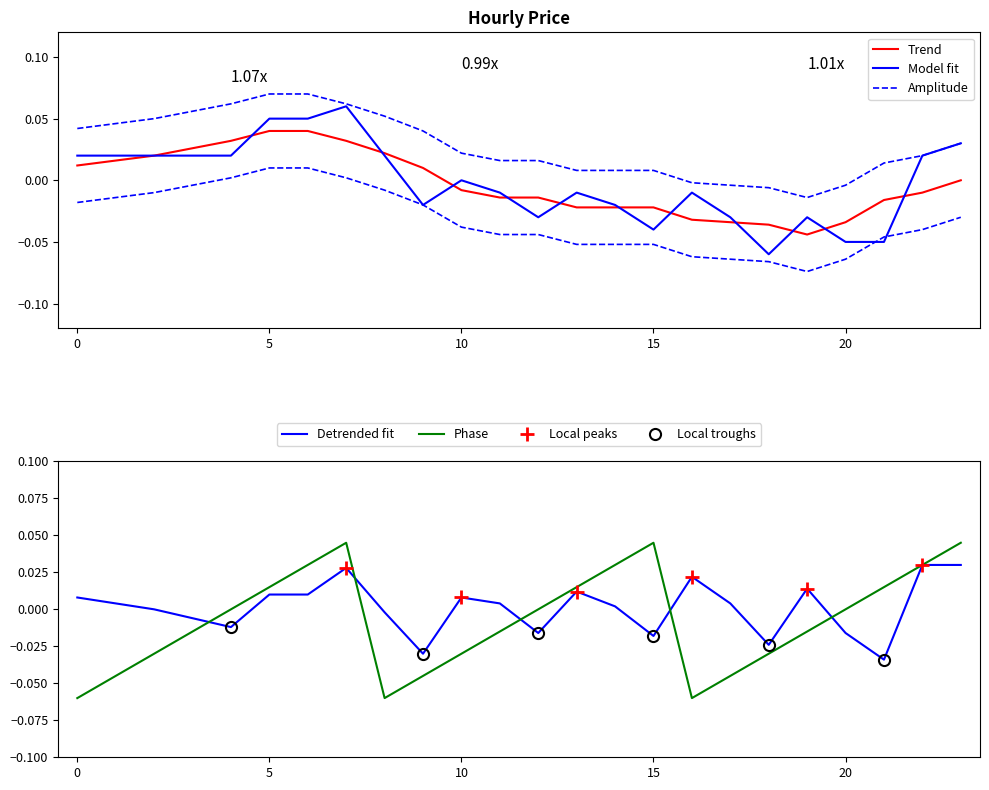

List the labels in order of value, largest first.

7, 5, 6, 23, 0, 1, 2, 3, 4, 8, 22, 10, 11, 13, 16, 9, 14, 12, 17, 19, 15, 20, 21, 18